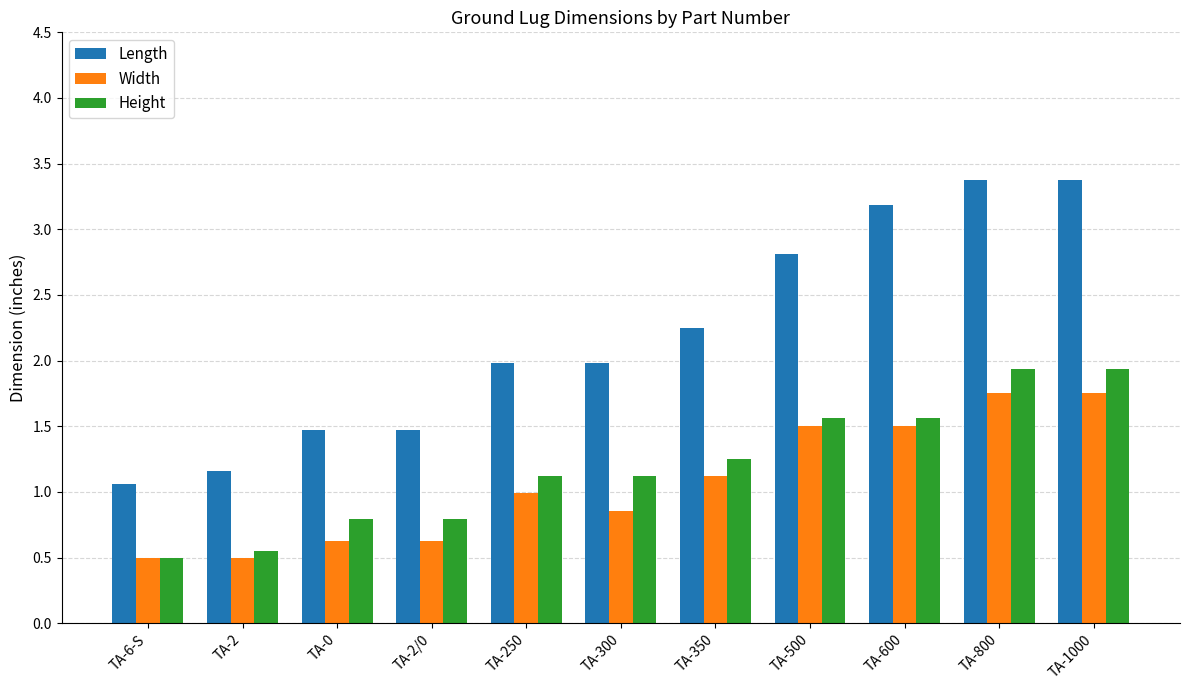

What position from the left is TA-600?

9